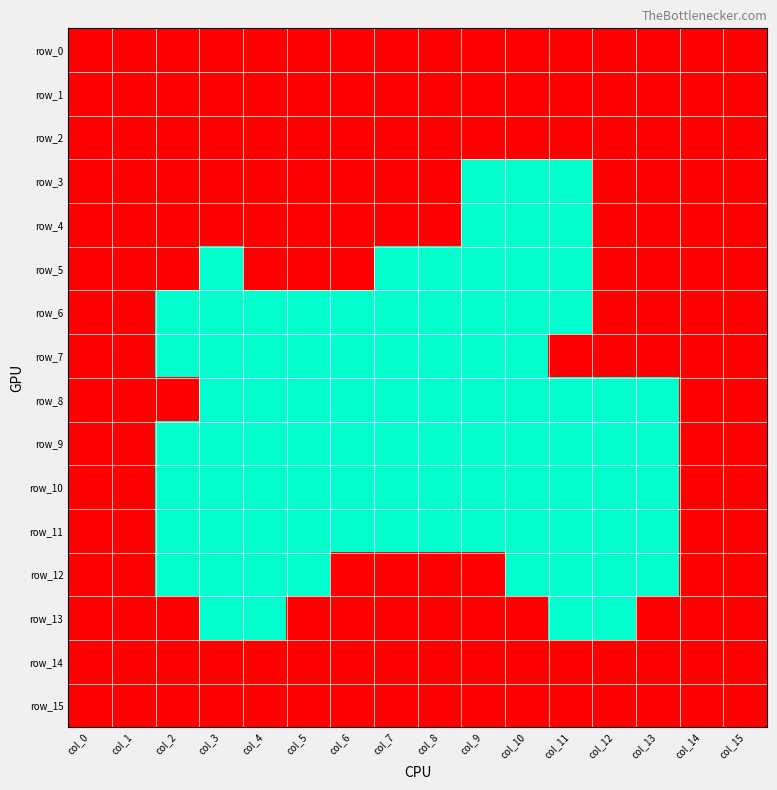

Which series has the widest spread of values?

row_3